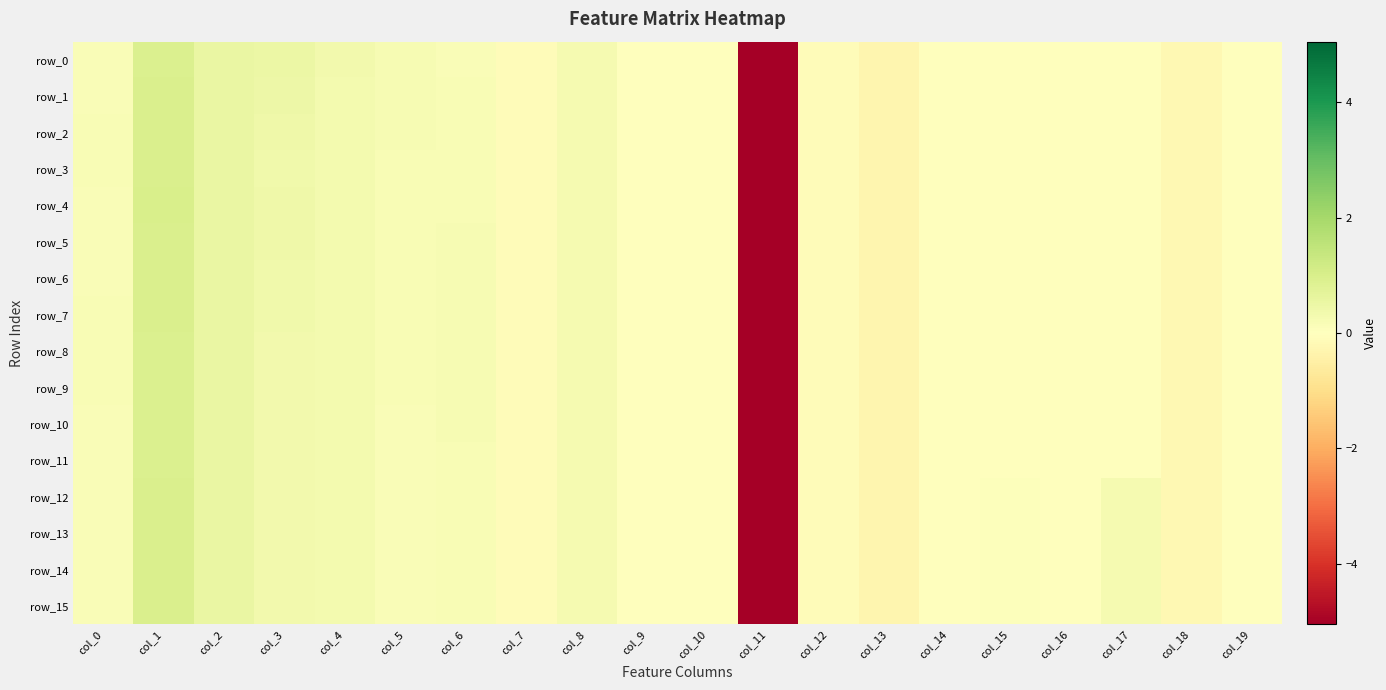

Between col_0 and col_10, which is larger?

col_0